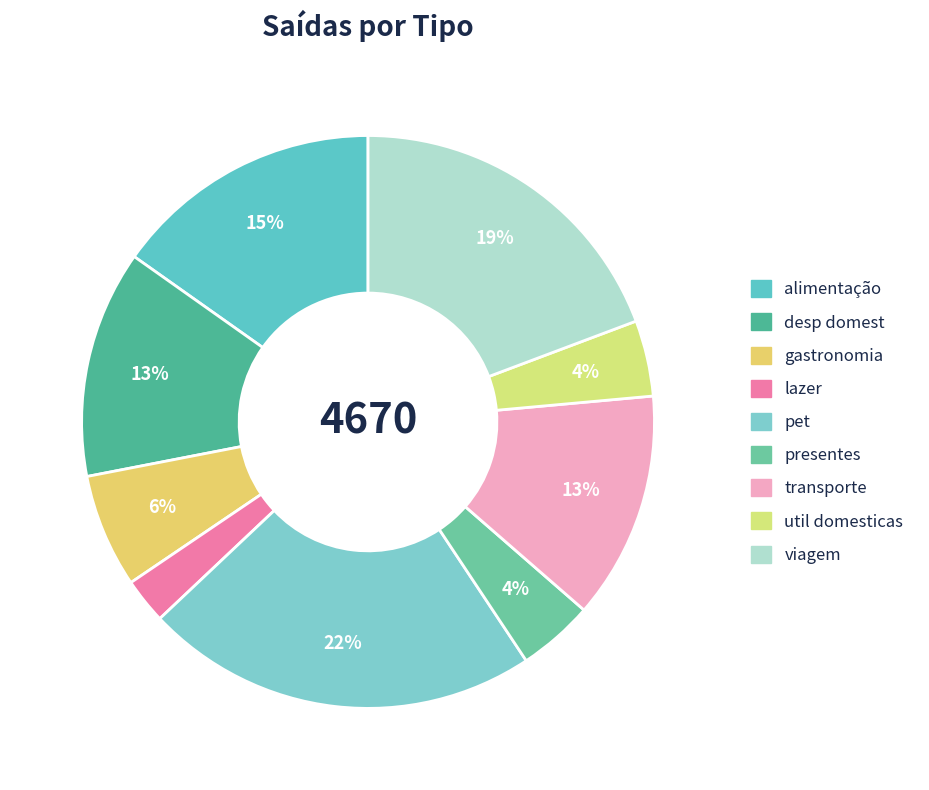

What is the total percentage of transporte and alimentação?

28.1%